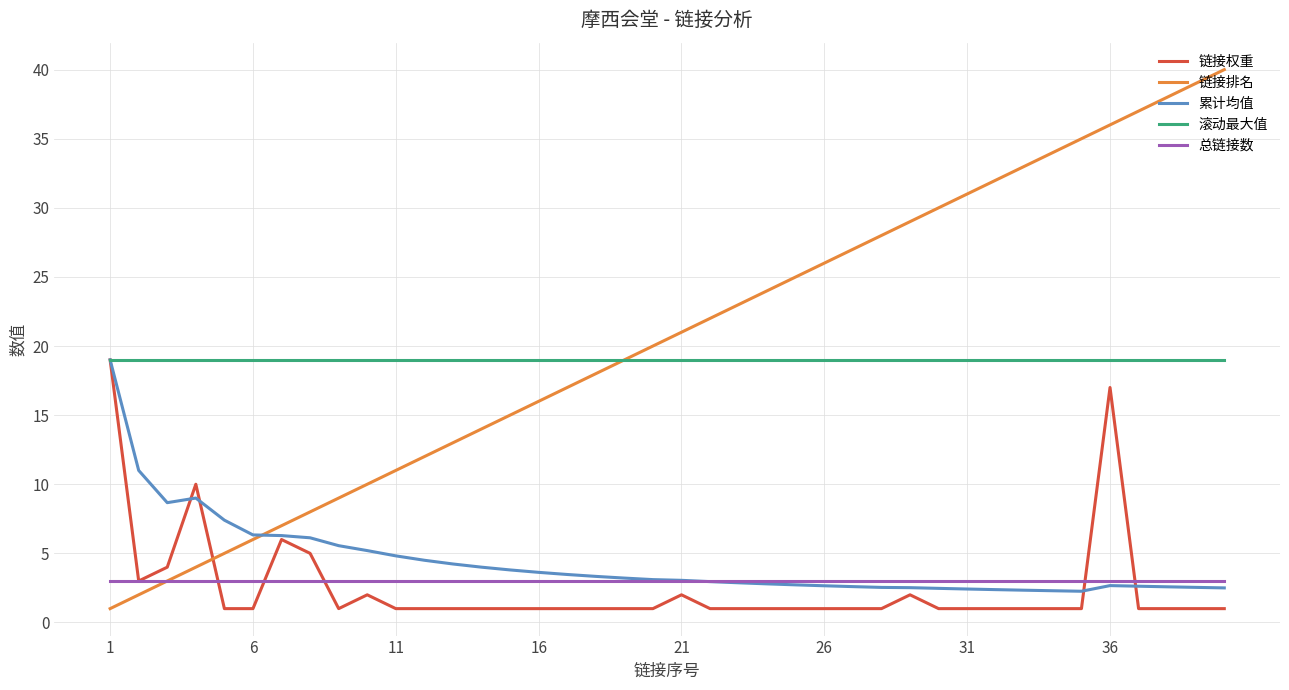

What is the minimum value shown in the chart?

1.0